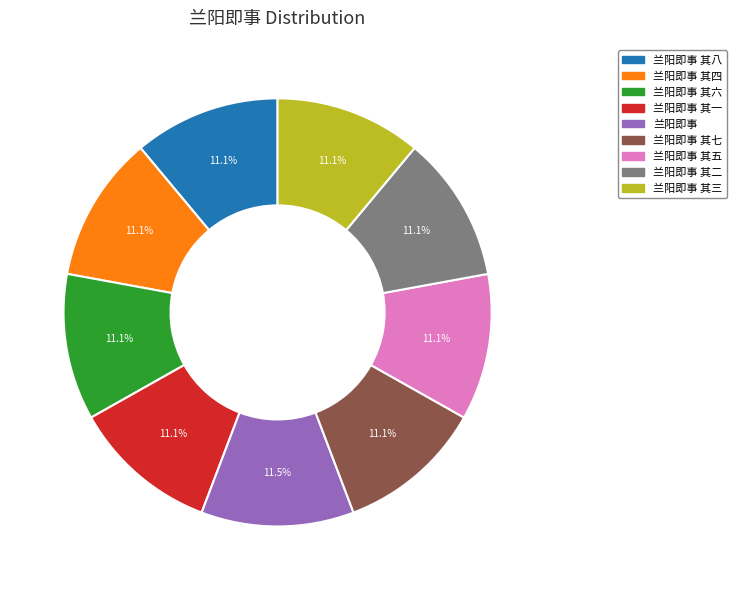

Count the number of slices in the pie.

9